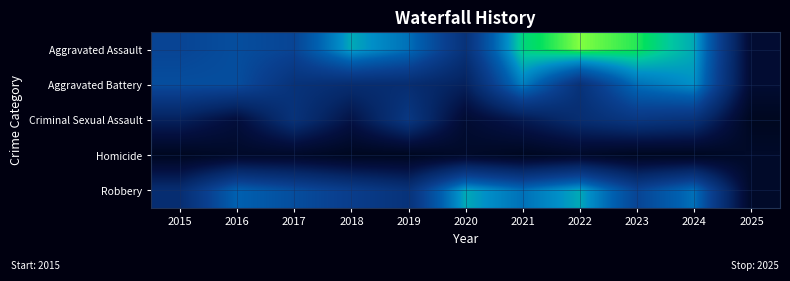

How many data points does each series have?

11